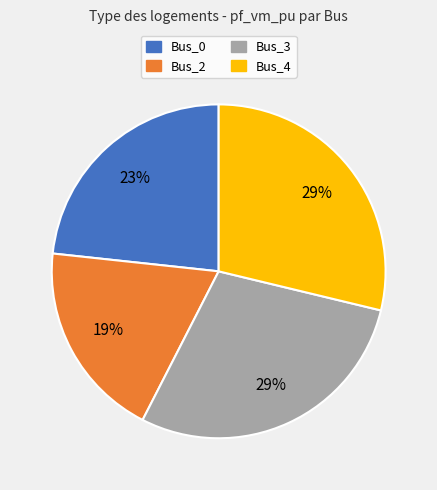

Which category has the smallest portion of the pie?

Bus_2